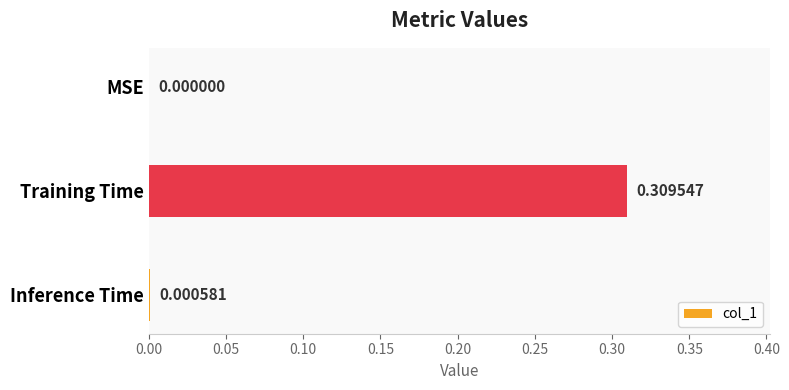

What is the change in value from Training Time to Inference Time?

-0.3